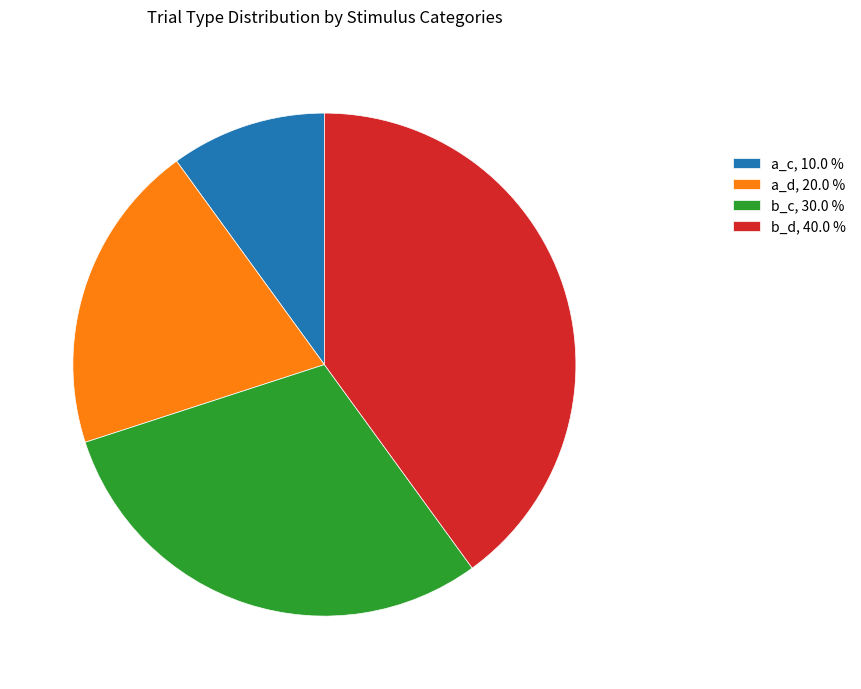

What is the largest slice in the pie chart?

b_d